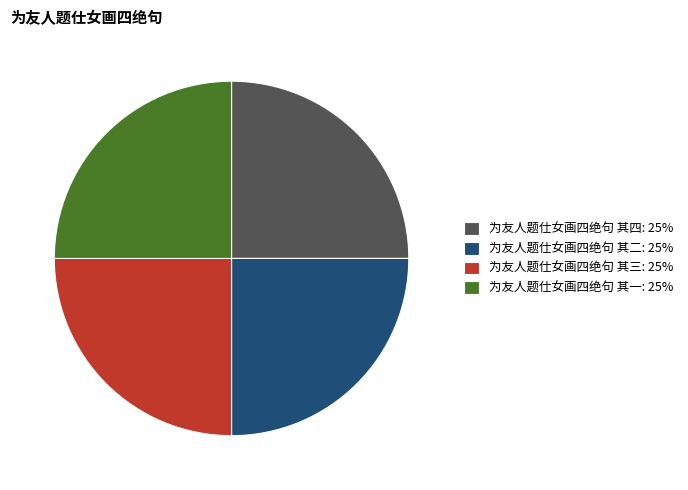

Is there any slice that represents more than half of the pie?

No